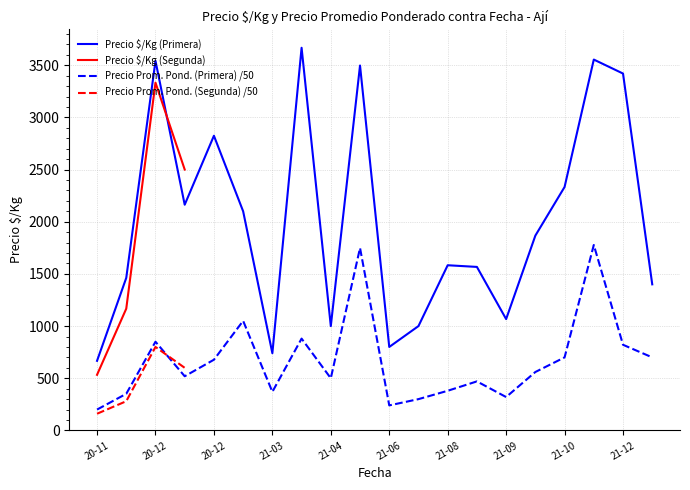

The value of Precio $/Kg (Primera) at 21-08 is 925.4. True or false?

False